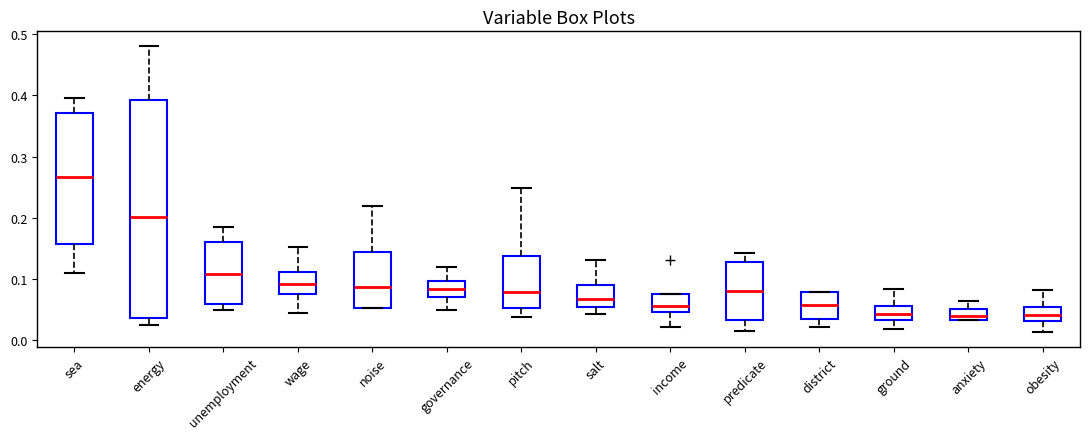

Where does the median line of the box for sea sit on the y-axis? The values are not printed on the chart, so give them approximately, as read against the axis.

0.27